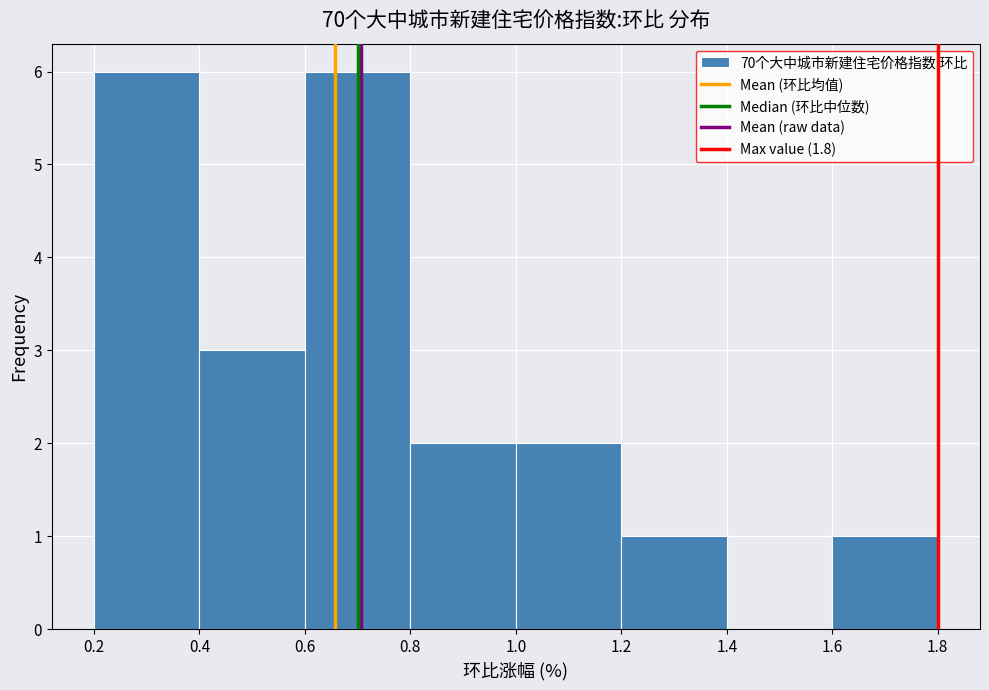

Reading left to right, list every bar in this chart as the range it spans on the x-axis followed by its height. The values are not printed on the chart, so give them approximately, as read against the axis.

0.2 to 0.4: 6
0.4 to 0.6: 3
0.6 to 0.8: 6
0.8 to 1.0: 2
1.0 to 1.2: 2
1.2 to 1.4: 1
1.4 to 1.6: 0
1.6 to 1.8: 1